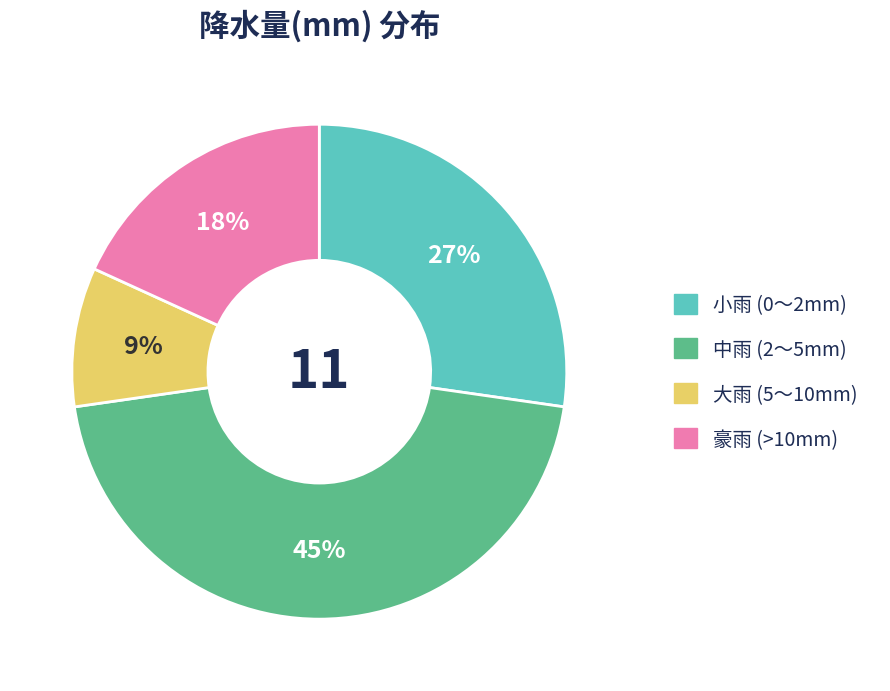

Is there a majority slice in this chart?

No